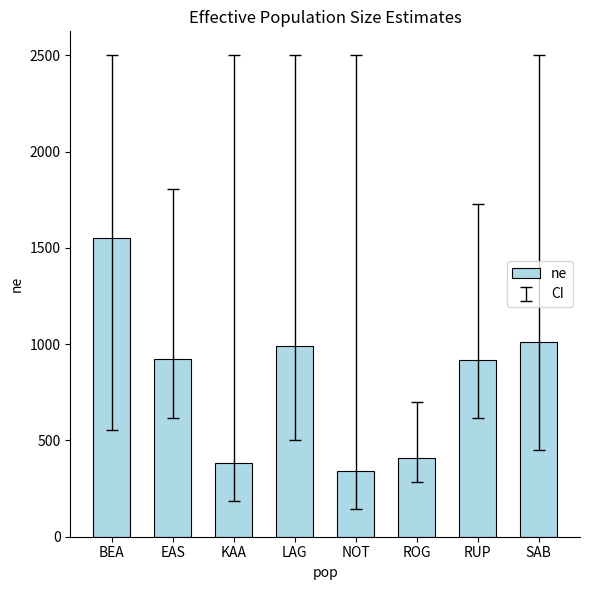

What is the change in value from EAS to SAB?

+85.8